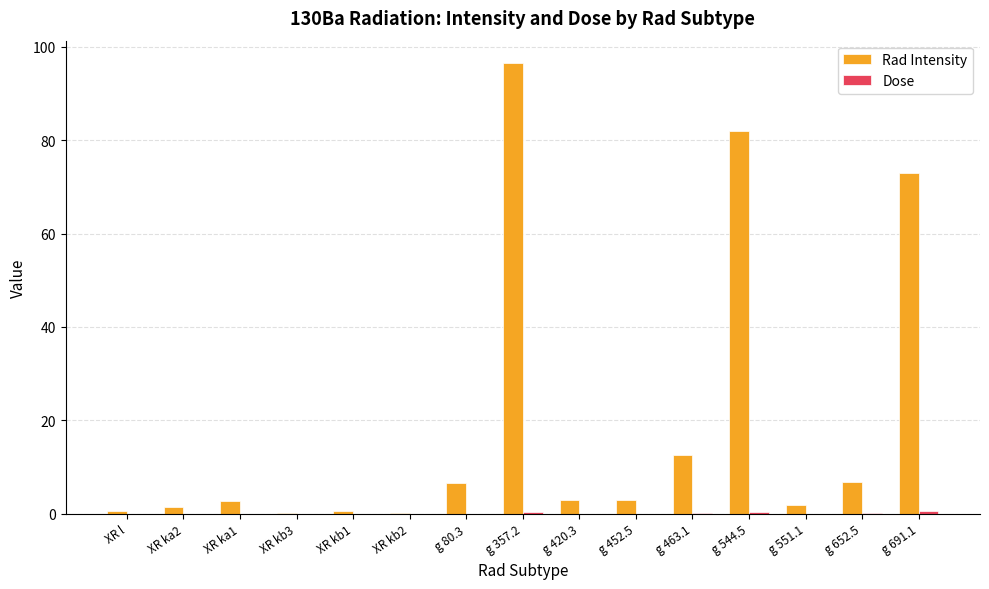

Which series changed the most between g 80.3 and g 357.2?

Rad Intensity